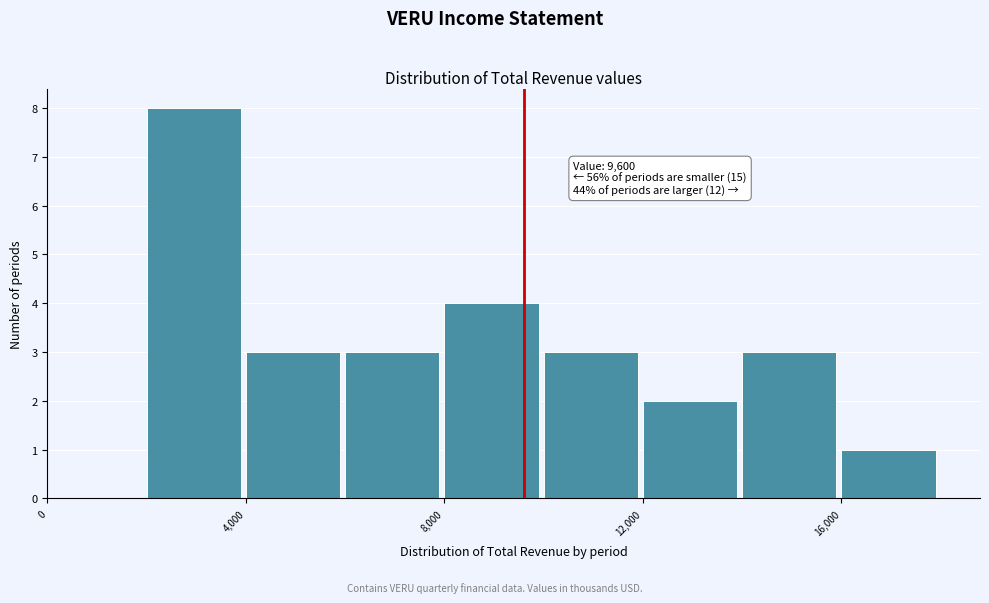

Over which range of the x-axis is the bar tallest?

2000 to 4000